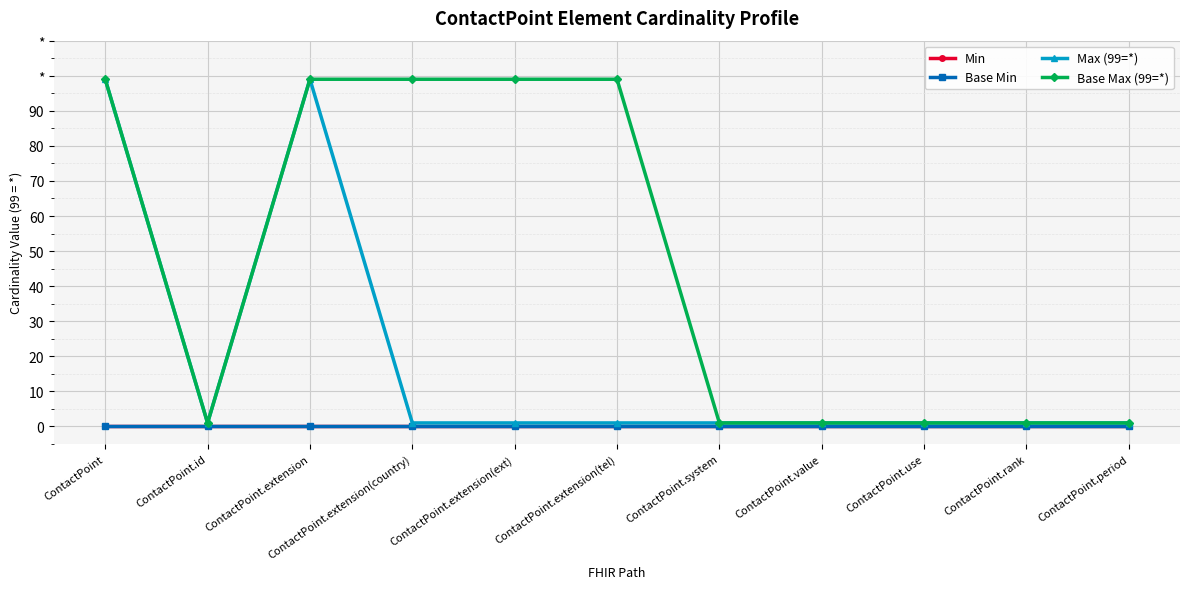

What is the maximum value shown in the chart?

99